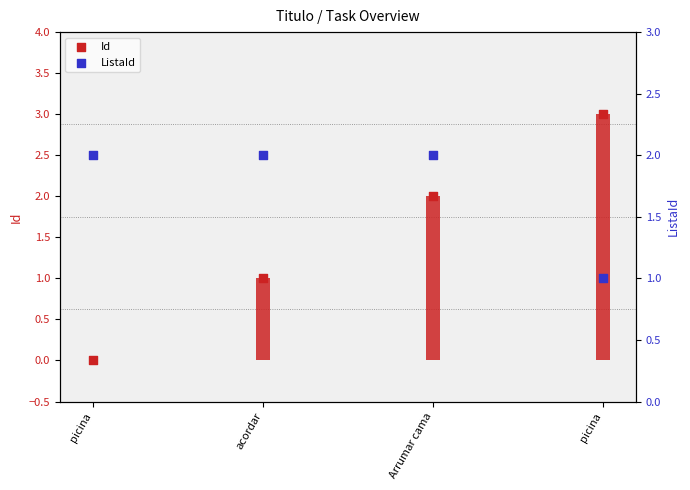

What are all the series names shown in the legend?

Id, ListaId